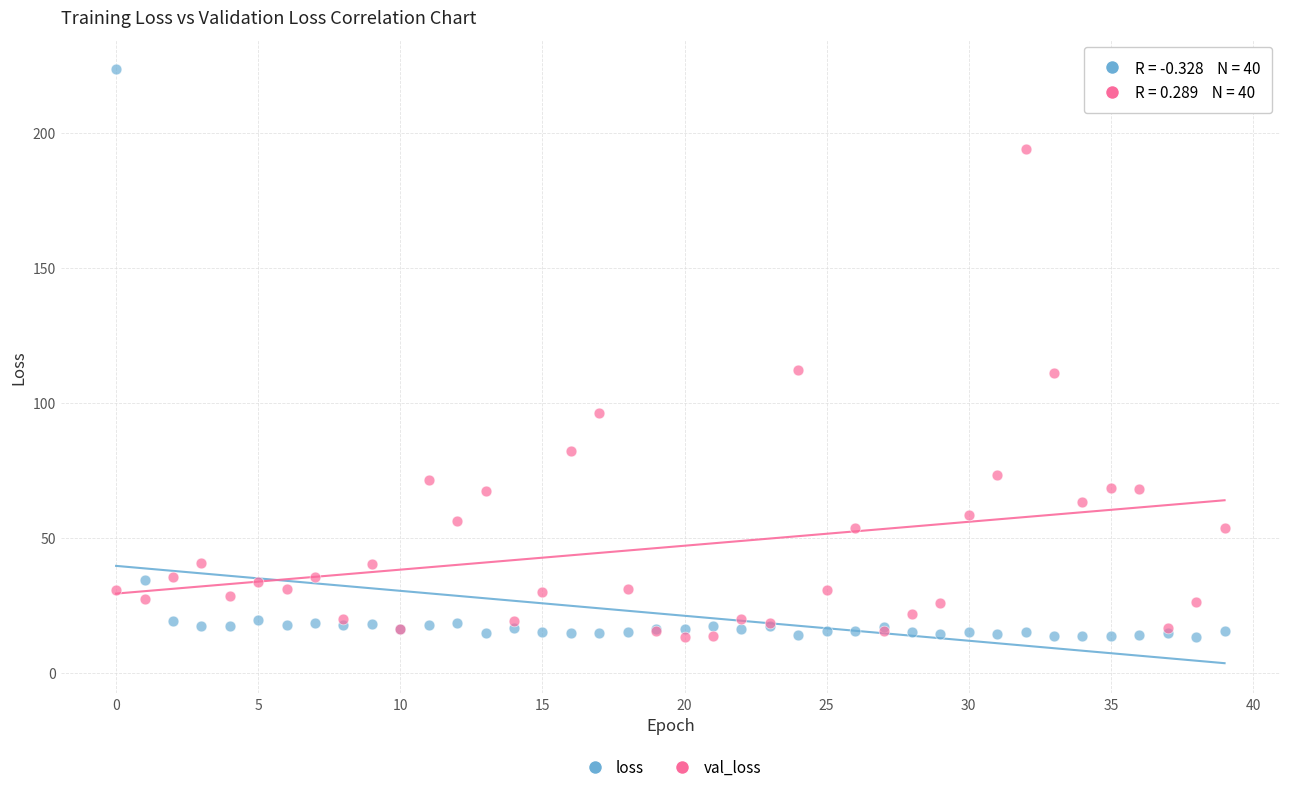

Which series reaches the maximum Y coordinate?

loss